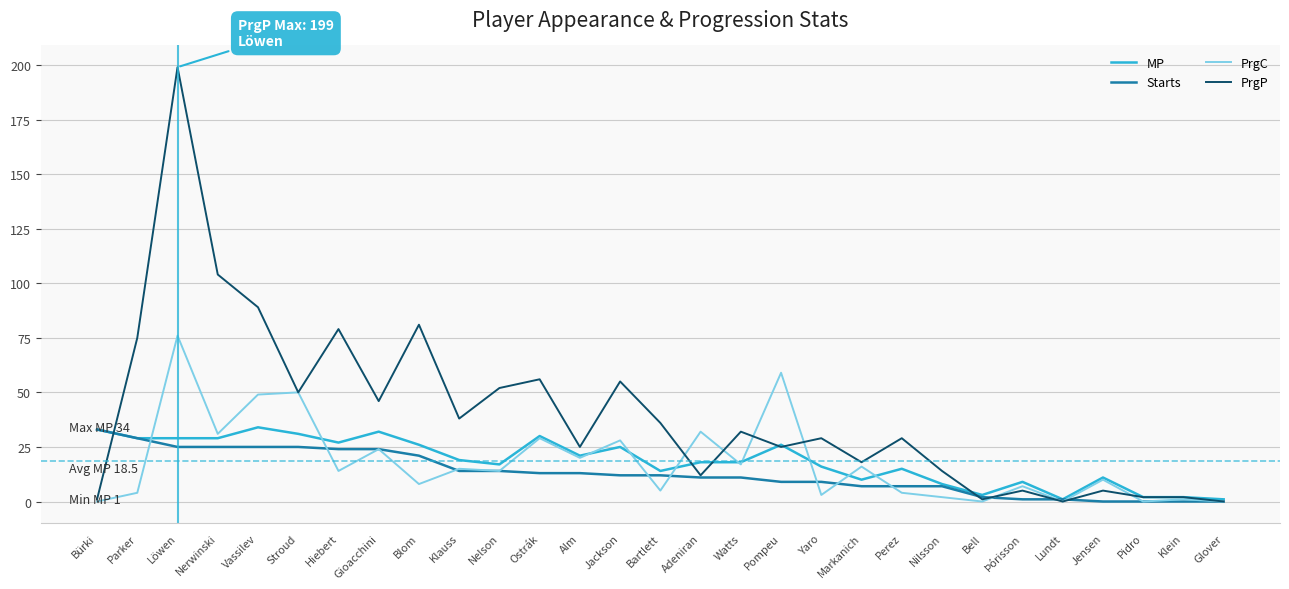

At which label does PrgC reach its peak?

Löwen